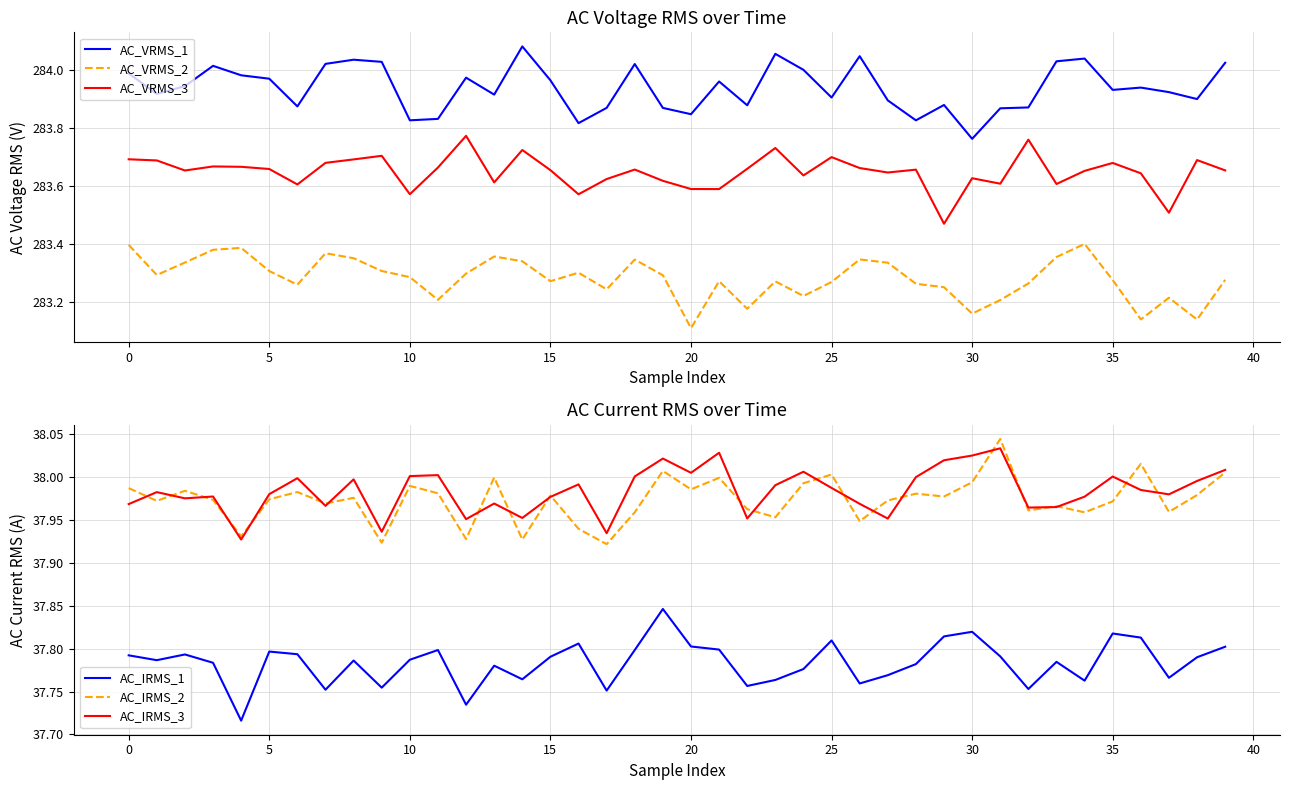

At how many categories does at least one series exceed 57?

40